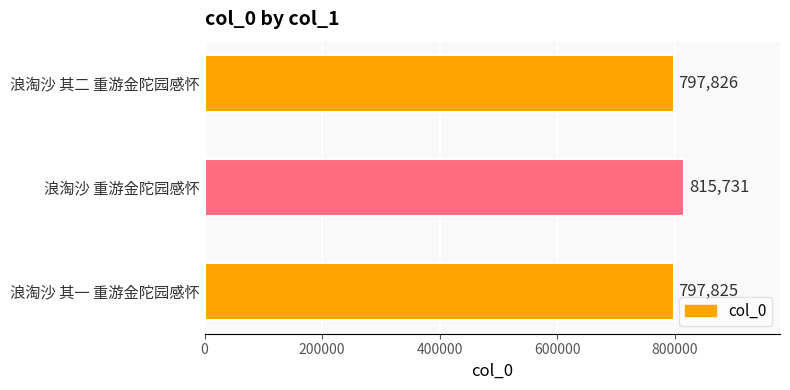

Reading bottom to top, transcribe all the data shown in this chart.

797825	815731	797826